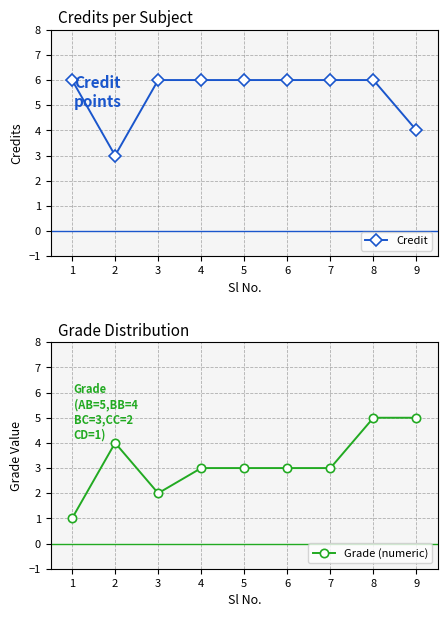

In Credit, how many points are lower than both neighbors (excluding endpoints)?

1